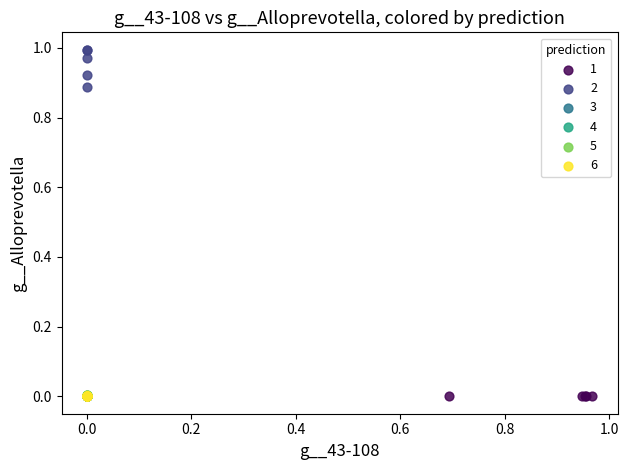

Which series has the widest spread of Y values?

2